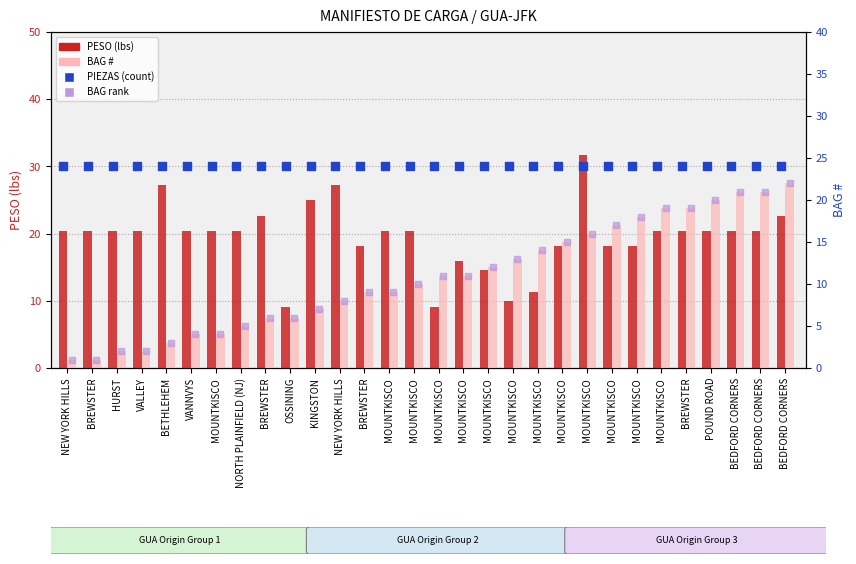

At which category is the sum across all series the highest?

BEDFORD CORNERS